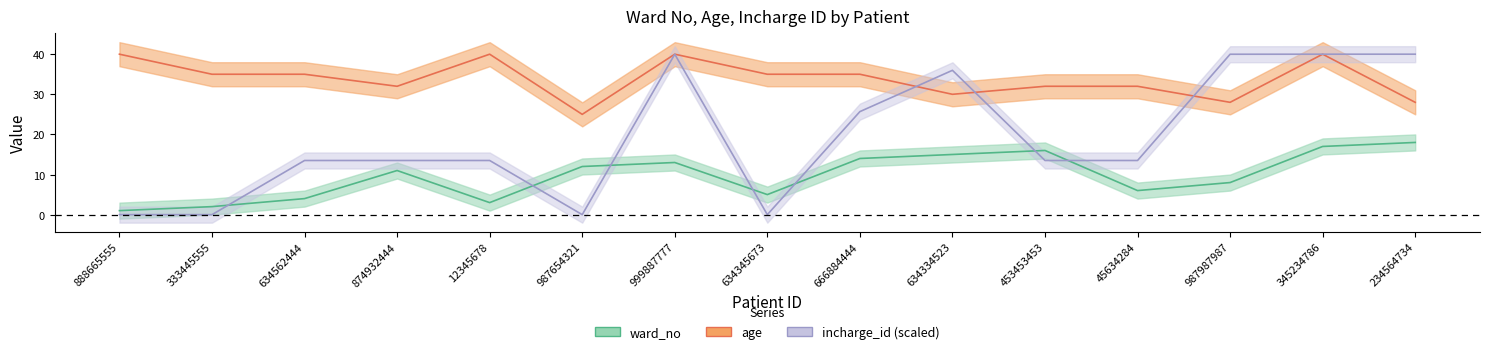

Reading right to left, transcribe all the data shown in this chart.

ward_no: 234564734=18.0	345234786=17.0	987987987=8.0	45634284=6.0	453453453=16.0	634334523=15.0	666884444=14.0	634345673=5.0	999887777=13.0	987654321=12.0	12345678=3.0	874932444=11.0	634562444=4.0	333445555=2.0	888665555=1.0
age: 234564734=28.0	345234786=40.0	987987987=28.0	45634284=32.0	453453453=32.0	634334523=30.0	666884444=35.0	634345673=35.0	999887777=40.0	987654321=25.0	12345678=40.0	874932444=32.0	634562444=35.0	333445555=35.0	888665555=40.0
incharge_id: 234564734=40.0	345234786=40.0	987987987=40.0	45634284=13.5	453453453=13.5	634334523=36.0	666884444=25.7	634345673=0.0	999887777=40.0	987654321=0.0	12345678=13.5	874932444=13.5	634562444=13.5	333445555=0.0	888665555=0.0